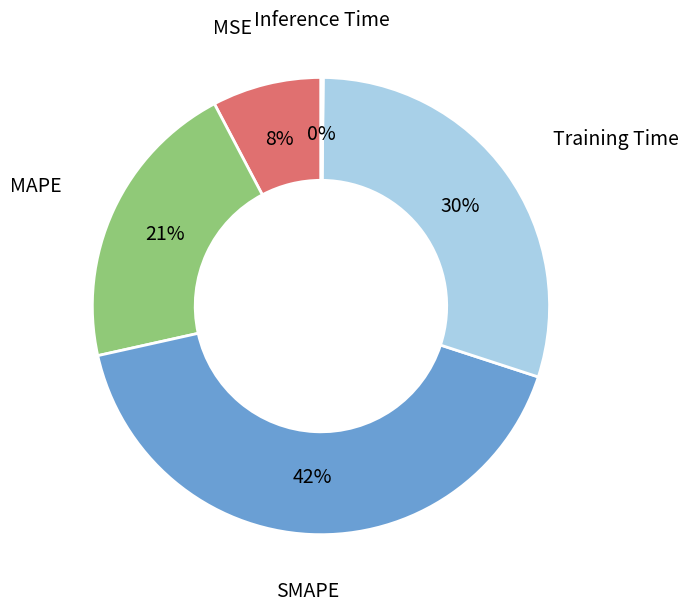

Is the sum of MSE and SMAPE greater than half?

No